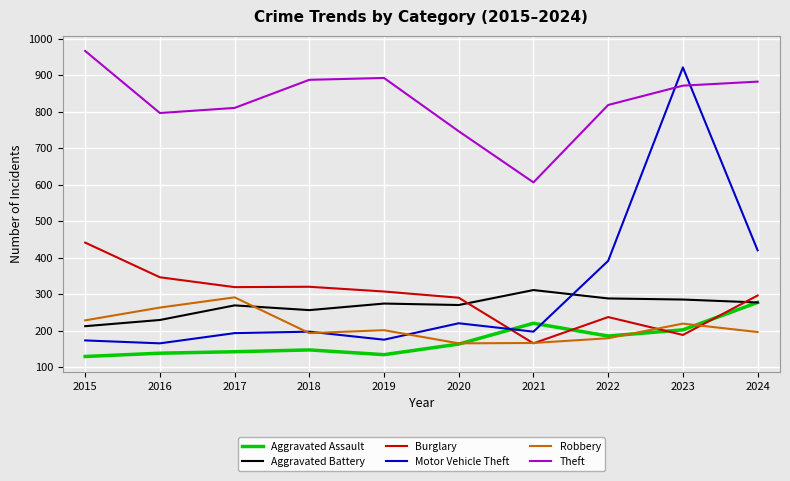

Which series has the largest range (max minus min)?

Motor Vehicle Theft